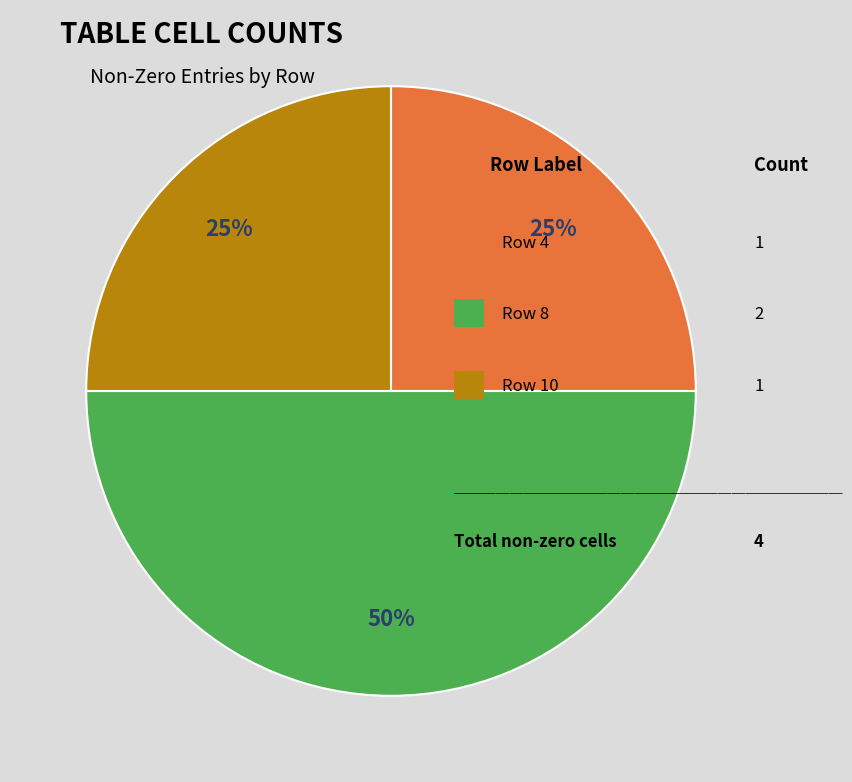

To the nearest percent, what is the difference between the largest and smallest slice percentages?

25%